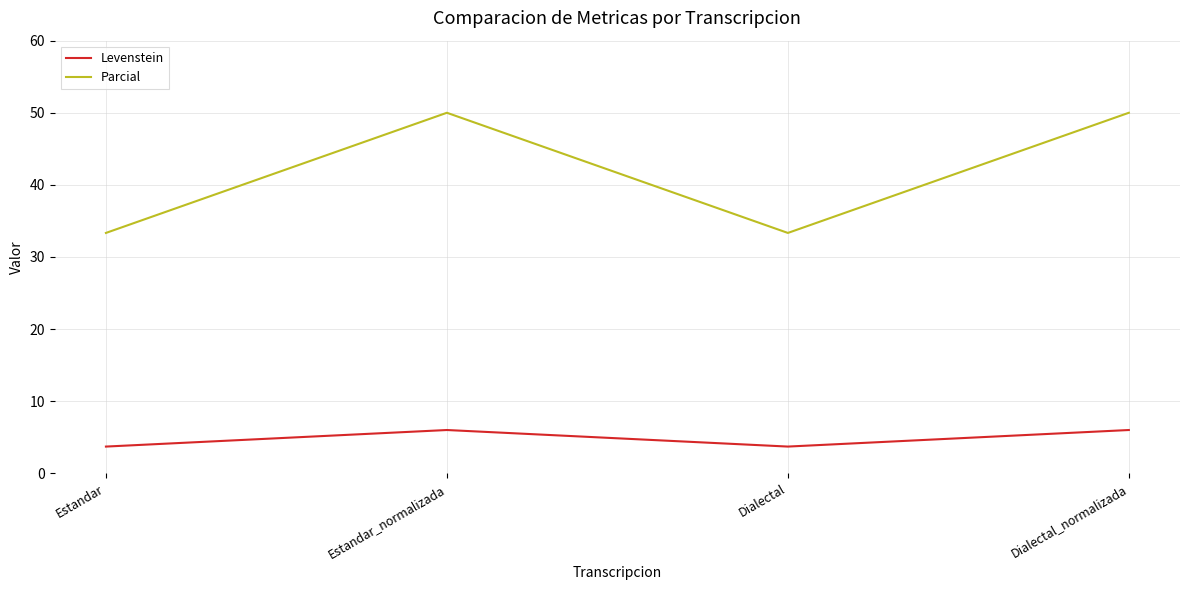

What are all the series names shown in the legend?

Levenstein, Parcial